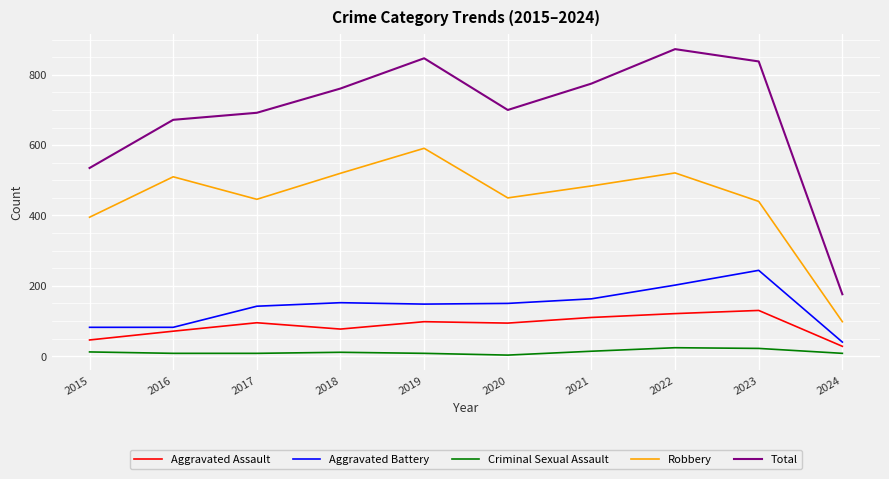

Rank the series by their maximum value, from lowest to highest.

Criminal Sexual Assault, Aggravated Assault, Aggravated Battery, Robbery, Total